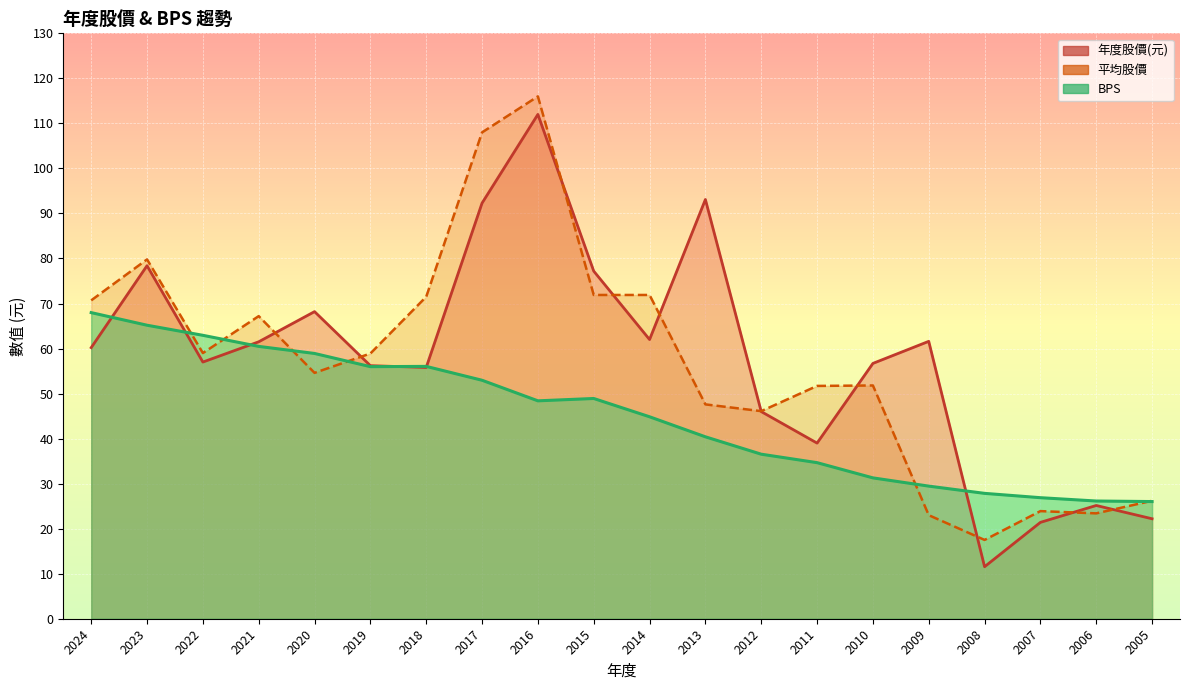

What is the smallest value displayed?

11.6